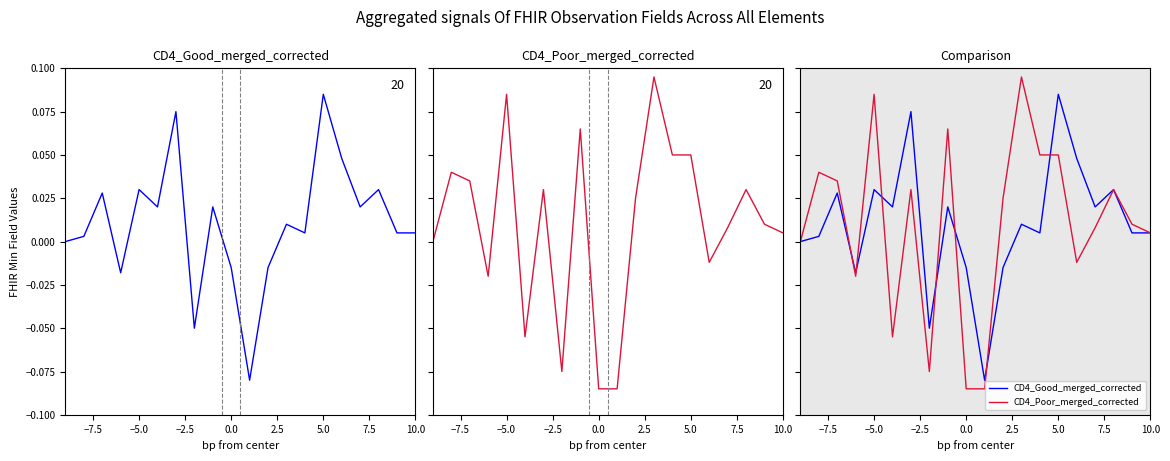

What is the sum of all CD4_Poor_merged_corrected values?

0.2